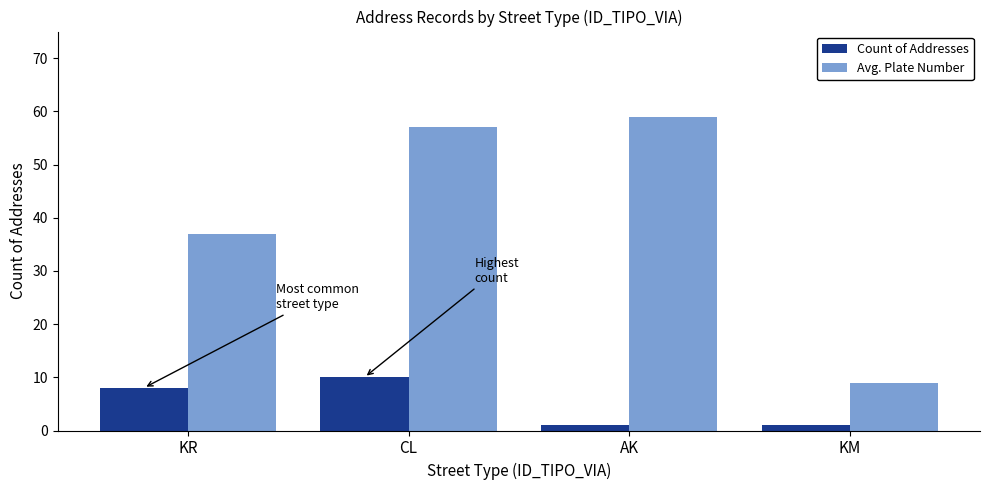

What is the highest value of the Avg. Plate Number series?

59